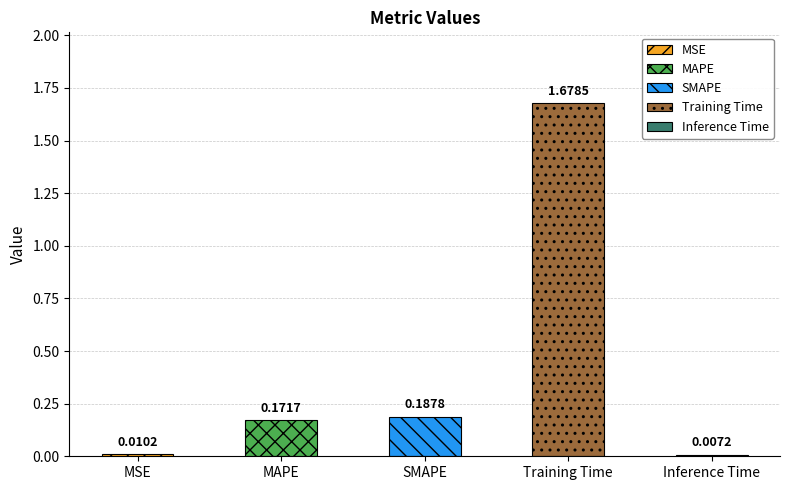

Reading left to right, transcribe all the data shown in this chart.

MSE=0.0	MAPE=0.2	SMAPE=0.2	Training Time=1.7	Inference Time=0.0